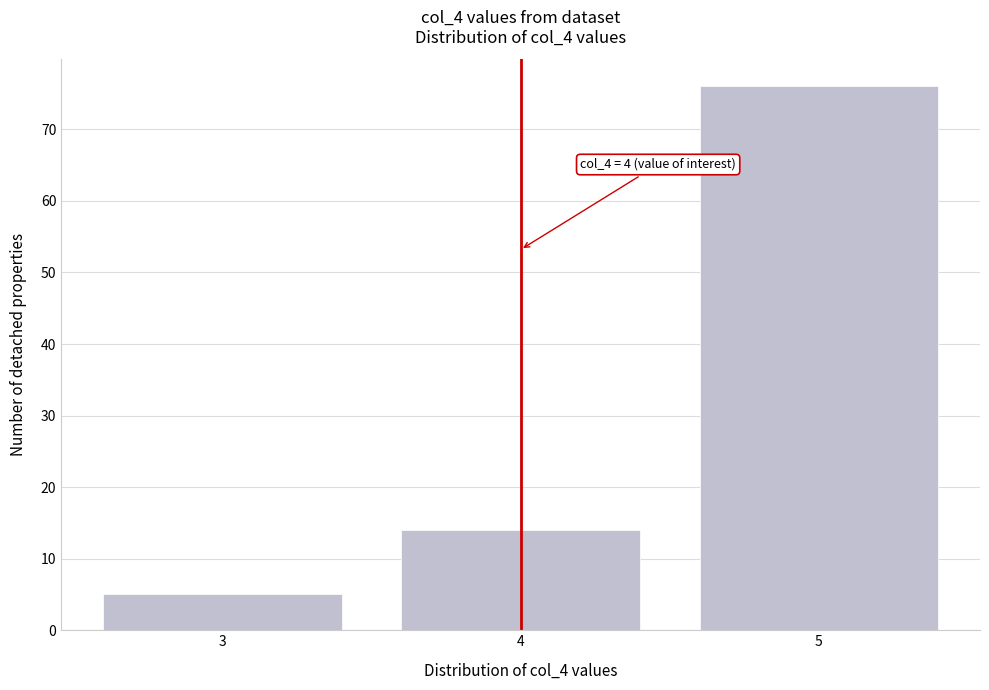

Reading left to right, transcribe all the data shown in this chart.

3=5	4=14	5=76